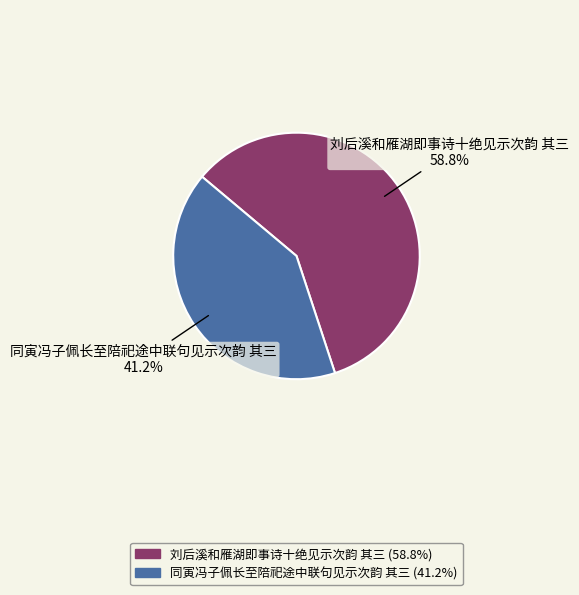

To the nearest percent, what percentage of the pie is 同寅冯子佩长至陪祀途中联句见示次韵 其三?

41%